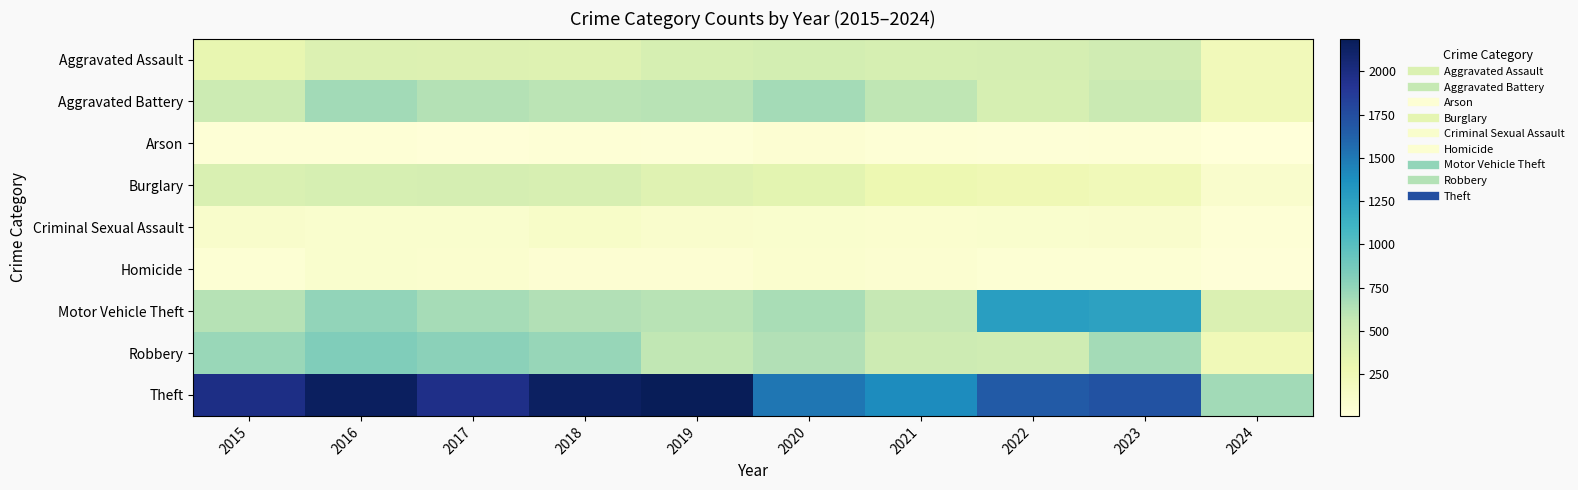

Reading left to right, what are all the values shown in this chart?

Aggravated Assault: 2015=323	2016=402	2017=396	2018=392	2019=452	2020=466	2021=452	2022=458	2023=488	2024=214
Aggravated Battery: 2015=515	2016=691	2017=623	2018=600	2019=608	2020=686	2021=587	2022=446	2023=530	2024=223
Arson: 2015=35	2016=40	2017=23	2018=37	2019=32	2020=55	2021=43	2022=31	2023=39	2024=9
Burglary: 2015=421	2016=451	2017=453	2018=443	2019=383	2020=357	2021=280	2022=253	2023=224	2024=97
Criminal Sexual Assault: 2015=105	2016=87	2017=91	2018=123	2019=102	2020=89	2021=81	2022=94	2023=96	2024=41
Homicide: 2015=50	2016=87	2017=82	2018=56	2019=53	2020=81	2021=69	2022=49	2023=48	2024=20
Motor Vehicle Theft: 2015=614	2016=756	2017=680	2018=631	2019=611	2020=673	2021=560	2022=1272	2023=1245	2024=416
Robbery: 2015=726	2016=819	2017=780	2018=741	2019=577	2020=637	2021=506	2022=495	2023=690	2024=239
Theft: 2015=1981	2016=2148	2017=1968	2018=2140	2019=2190	2020=1512	2021=1392	2022=1664	2023=1720	2024=691